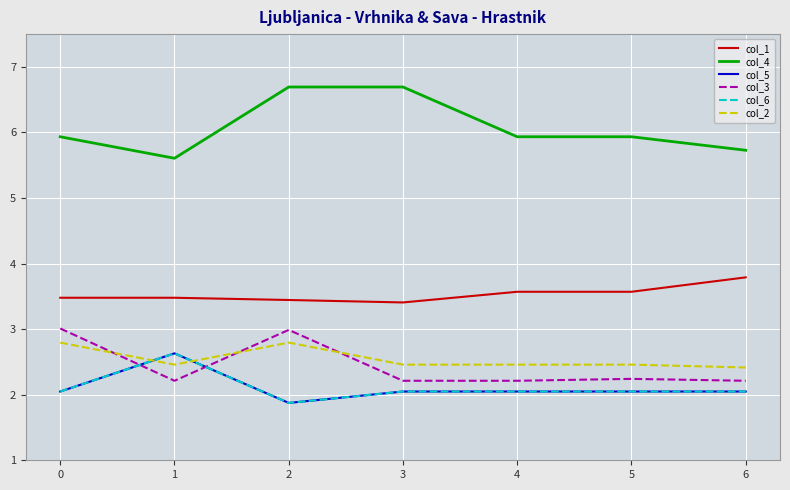

Does the chart display data point markers on the line(s)?

No